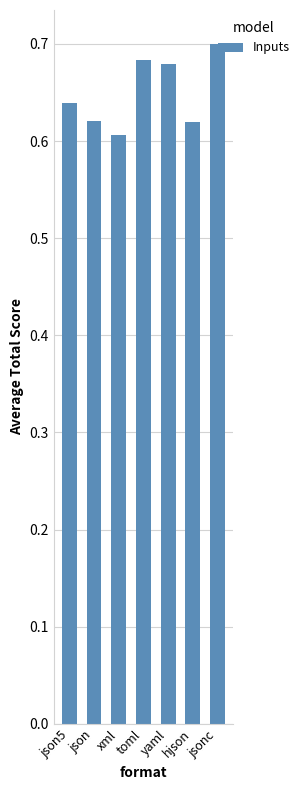

At which category does the chart reach its peak across all series?

jsonc